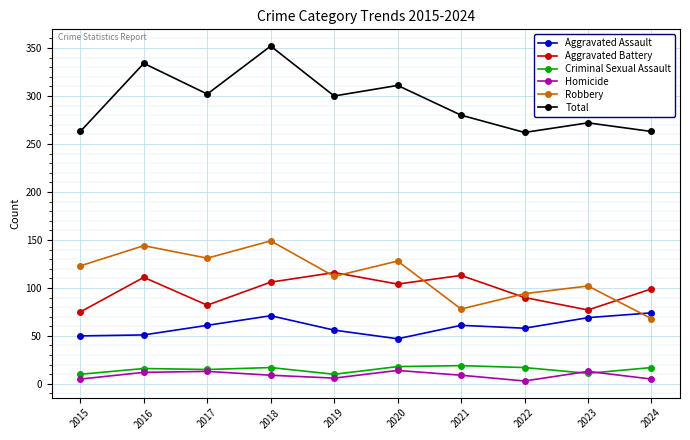

What is the difference between the highest and lowest values at 2017?

289